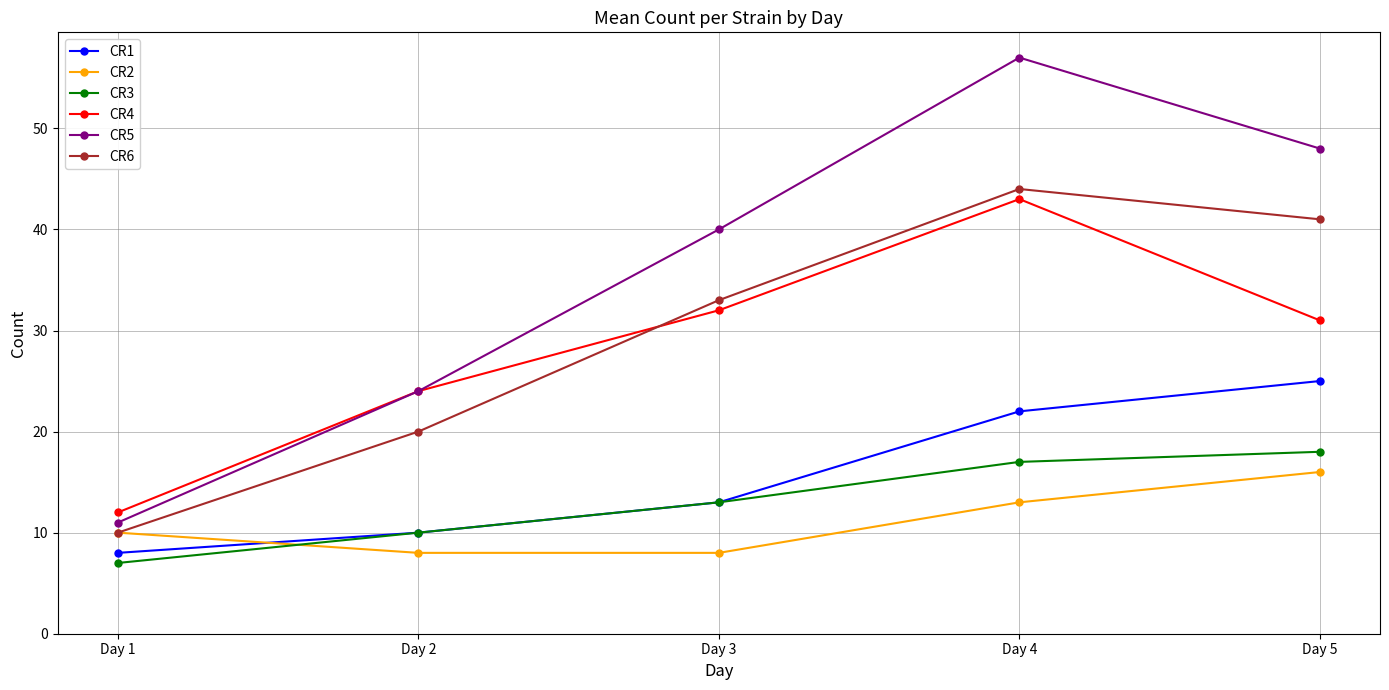

Read the CR1 value at Day 1.

8